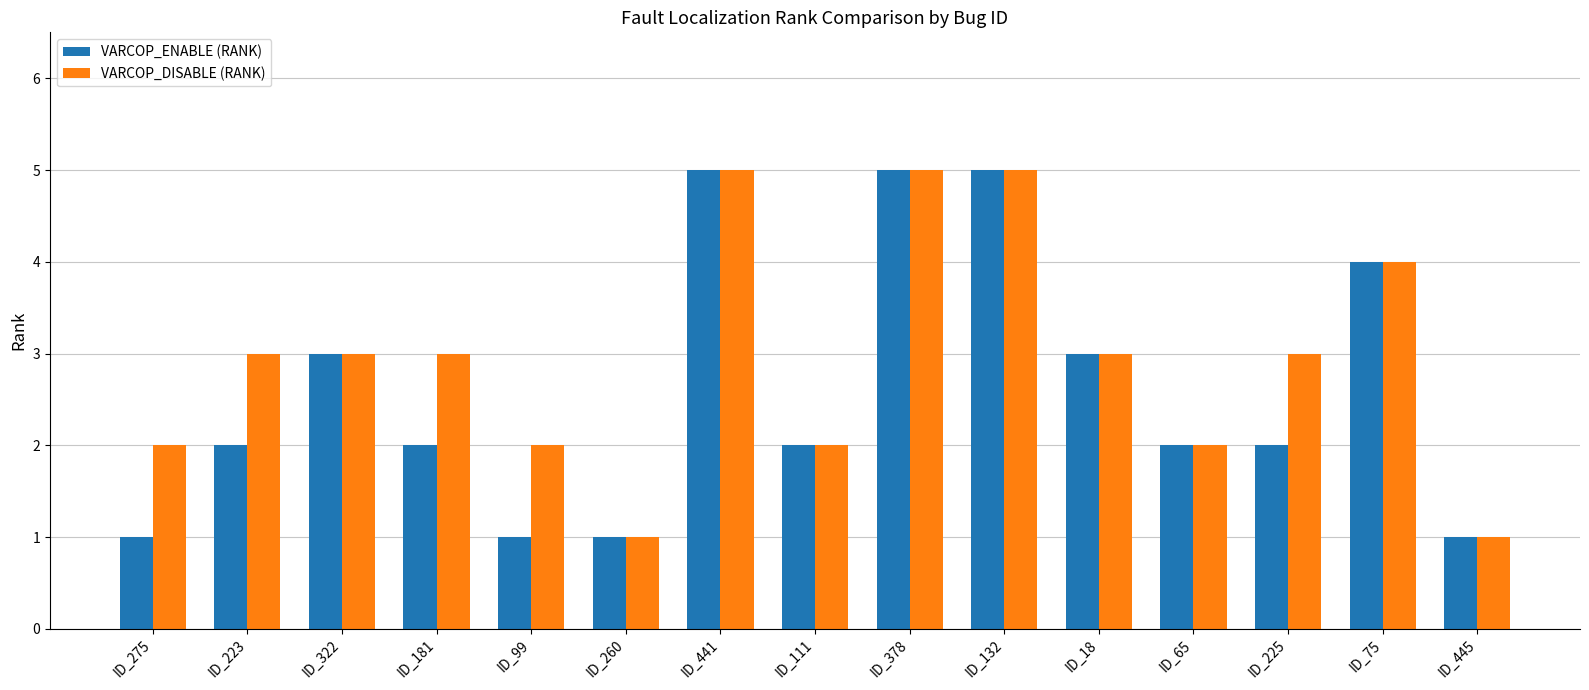

What is the label of the 7th bar from the right?

ID_378